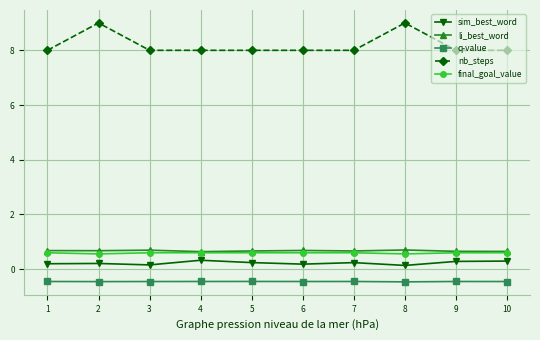

Which series has the largest range (max minus min)?

nb_steps